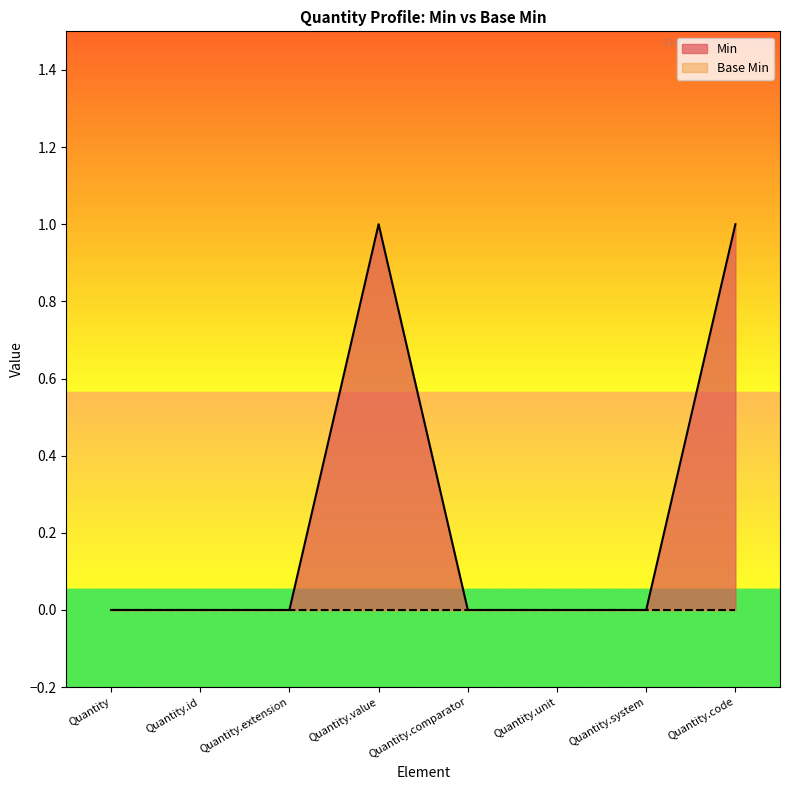

The chart shows a value of 1 at Quantity. True or false?

False